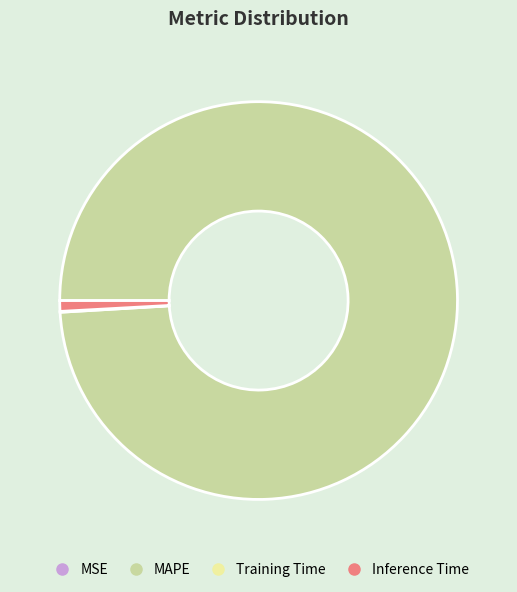

True or false: MAPE accounts for 99% of the total.

True